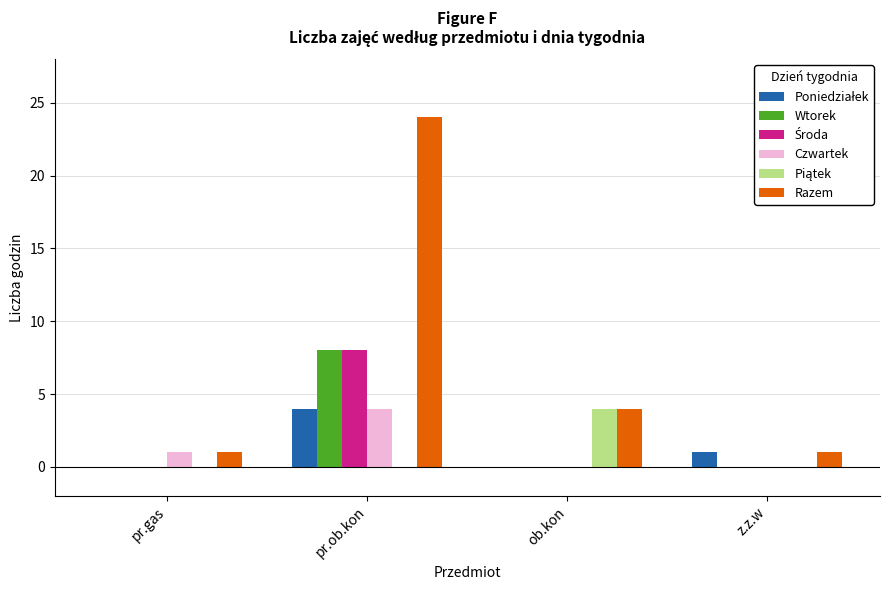

Is it true that Razem equals 4 at ob.kon?

True